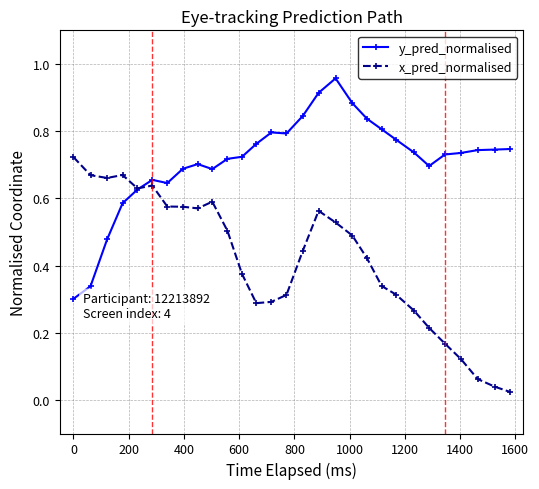

At how many categories does at least one series exceed 0?

29